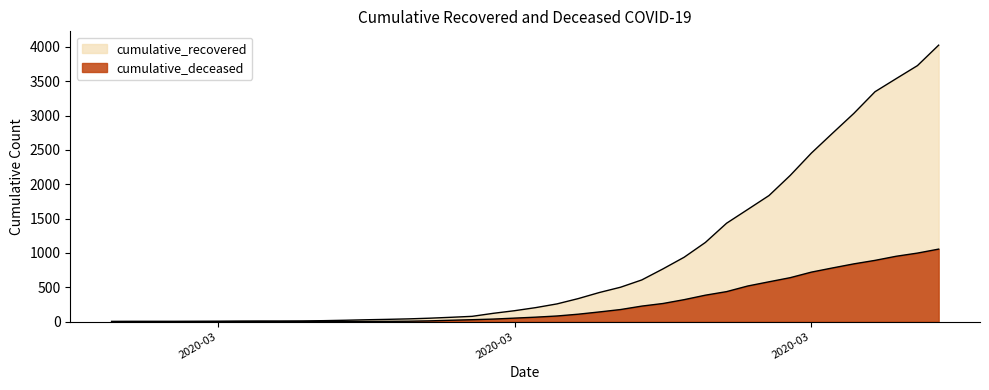

List the labels in order of cumulative_deceased value, smallest first.

2020-02-27, 2020-02-28, 2020-02-29, 2020-03-01, 2020-03-02, 2020-03-03, 2020-03-04, 2020-03-05, 2020-03-06, 2020-03-07, 2020-03-08, 2020-03-09, 2020-03-10, 2020-03-11, 2020-03-12, 2020-03-13, 2020-03-14, 2020-03-15, 2020-03-16, 2020-03-17, 2020-03-18, 2020-03-19, 2020-03-20, 2020-03-21, 2020-03-22, 2020-03-23, 2020-03-24, 2020-03-25, 2020-03-26, 2020-03-27, 2020-03-28, 2020-03-29, 2020-03-30, 2020-03-31, 2020-04-01, 2020-04-02, 2020-04-03, 2020-04-04, 2020-04-05, 2020-04-06